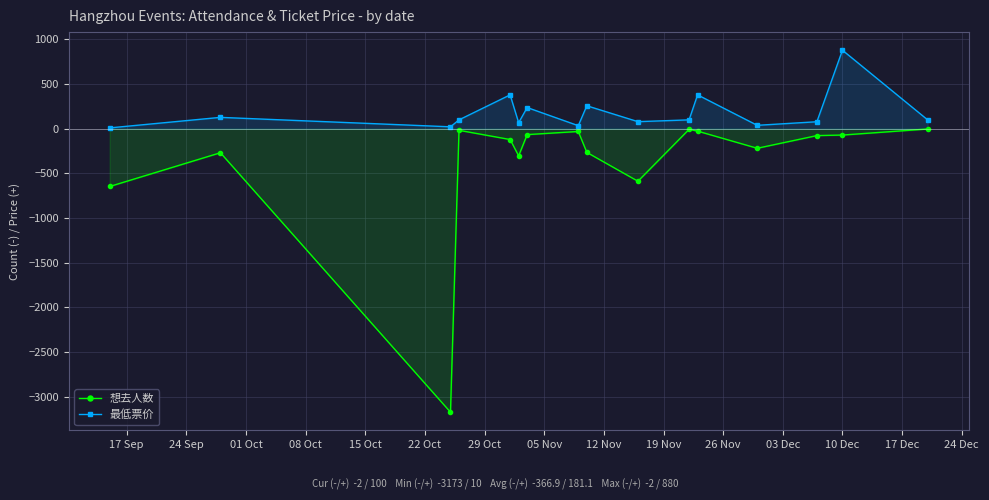

Which series has the largest range (max minus min)?

想去人数